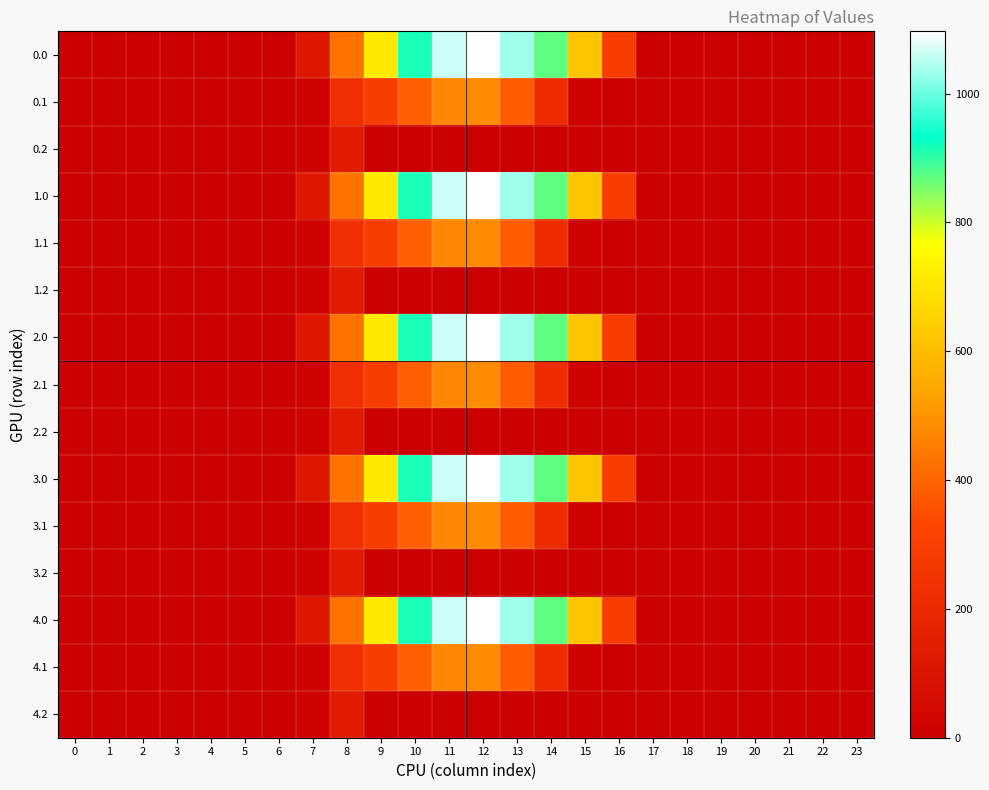

Rank the series by their maximum value, from highest to lowest.

0.0, 1.0, 2.0, 3.0, 4.0, 0.1, 1.1, 2.1, 3.1, 4.1, 0.2, 1.2, 2.2, 3.2, 4.2